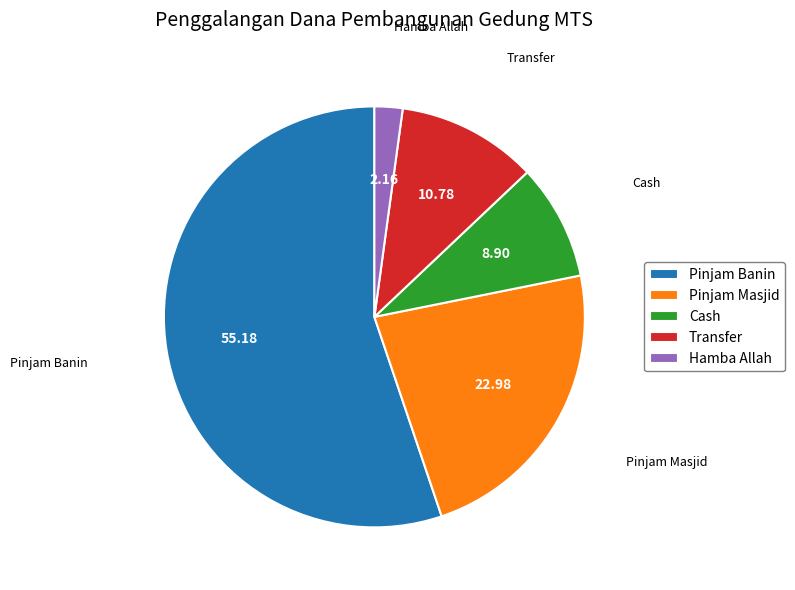

Is it true that Cash is 9% of the pie?

True